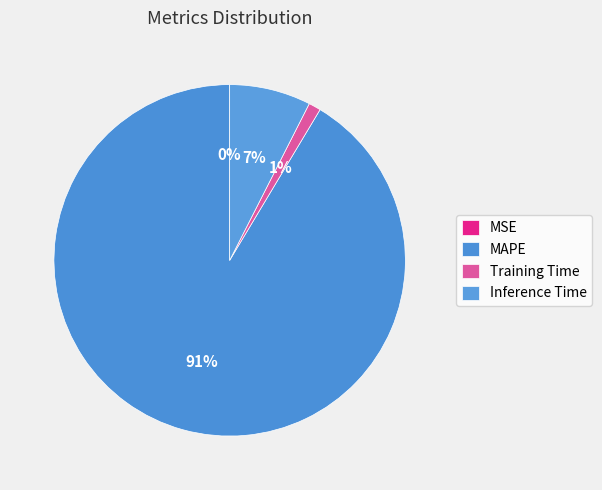

How many segments does this pie chart have?

4